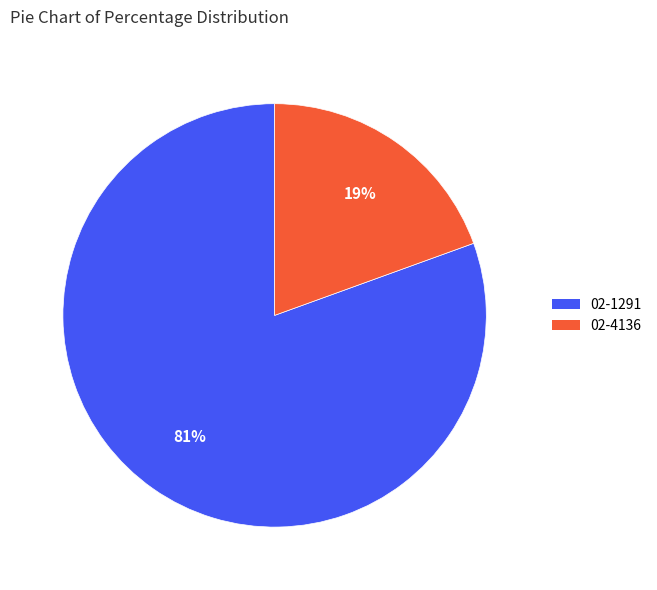

Does 02-1291 represent more than half of the total?

Yes